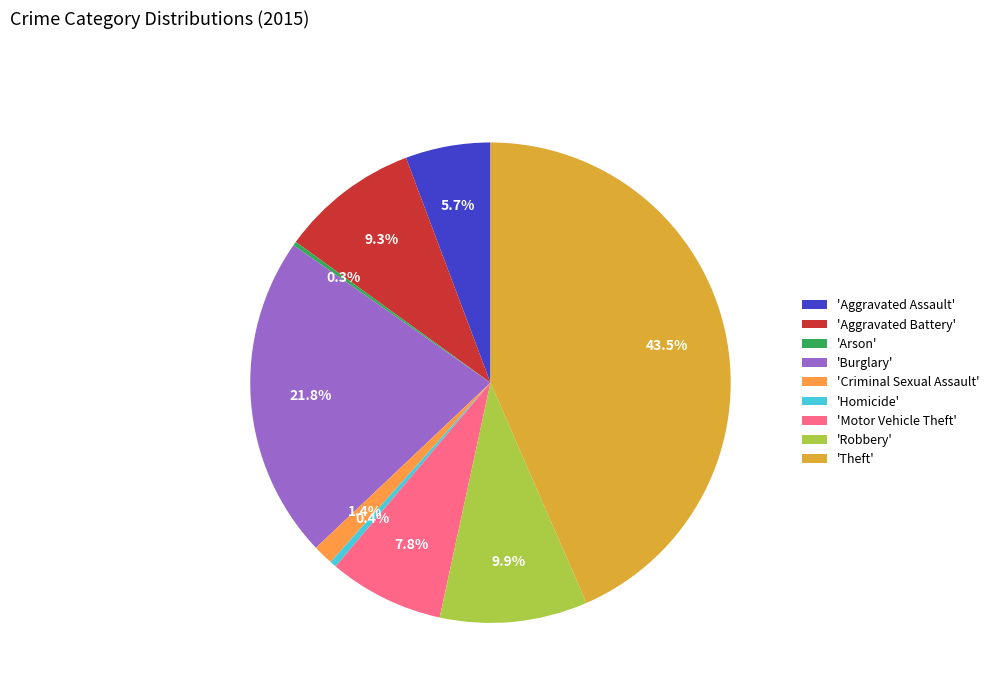

To the nearest percent, what is the difference between the largest and smallest slice percentages?

43%